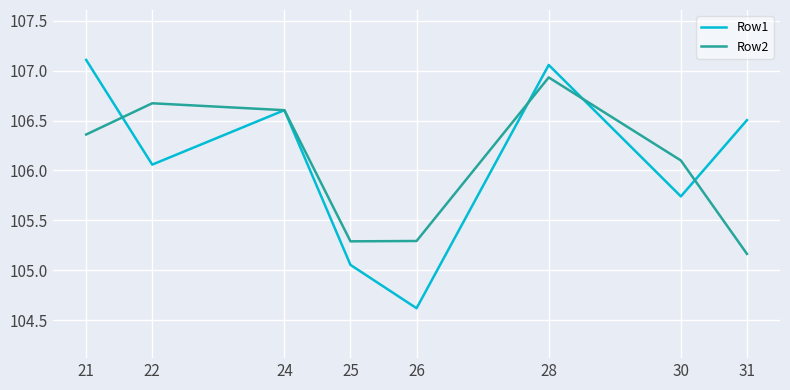

What is the difference between the highest and lowest values at 25?

0.2